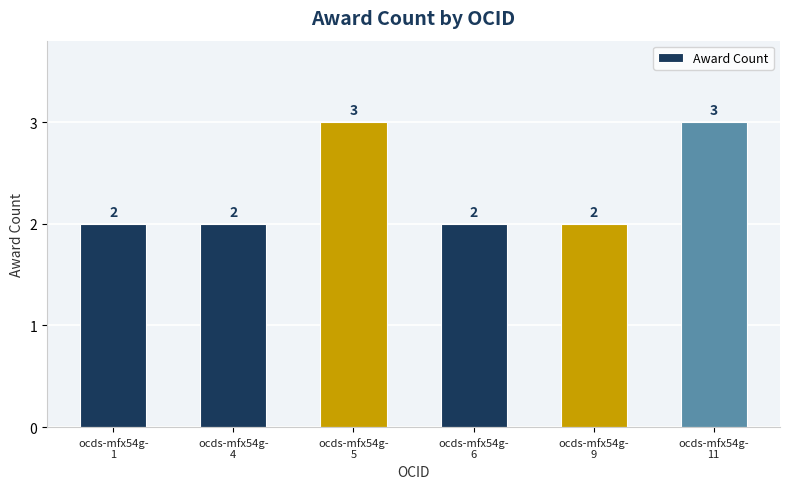

Approximately how many times larger is the value at ocds-mfx54g-
4 compared to ocds-mfx54g-
1?

1.0